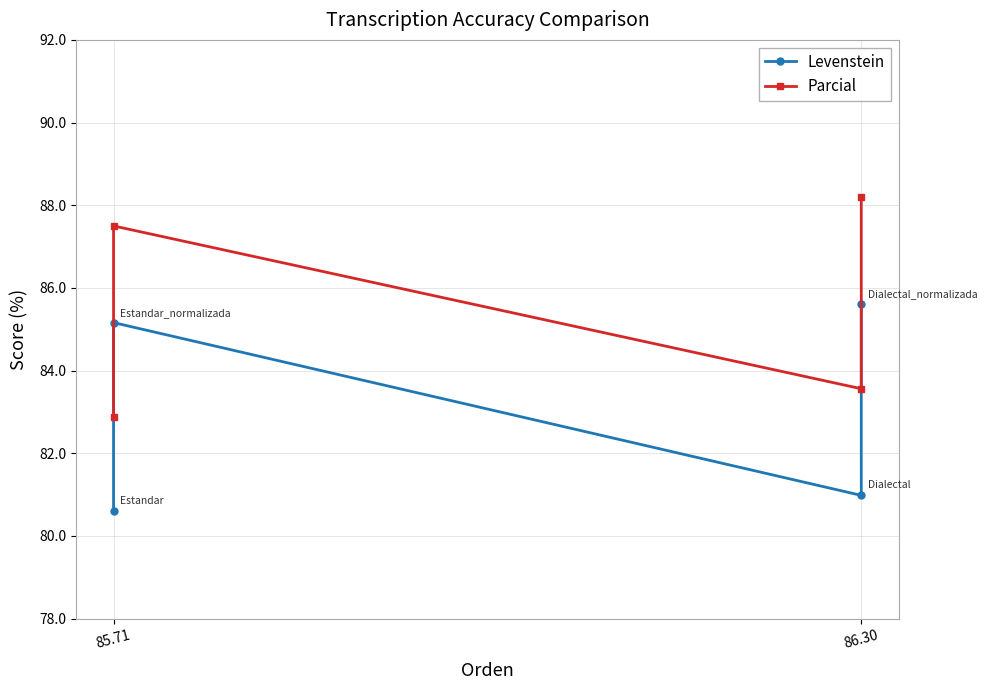

What are all the series names shown in the legend?

Levenstein, Parcial